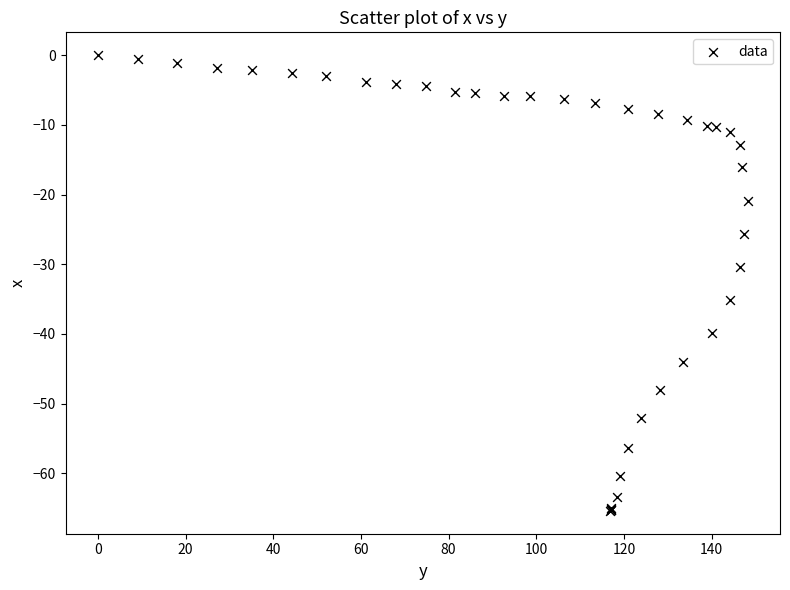

What Y value in the scatter plot is closest to -32?

-30.4